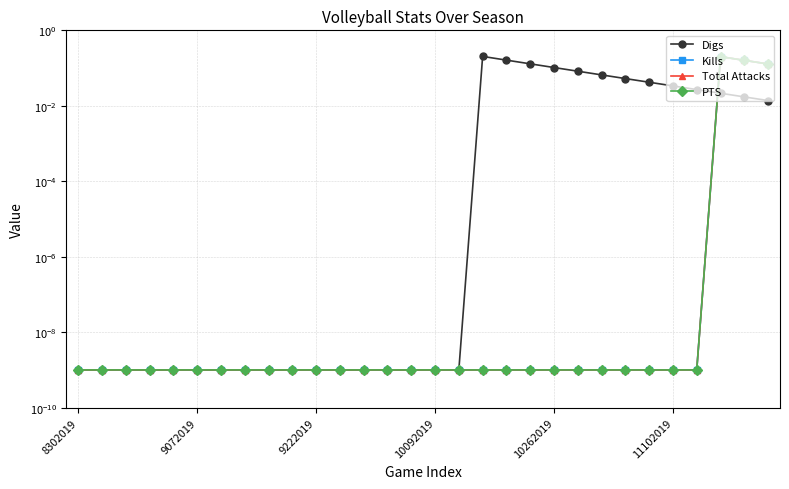

How many data points does each series have?

30